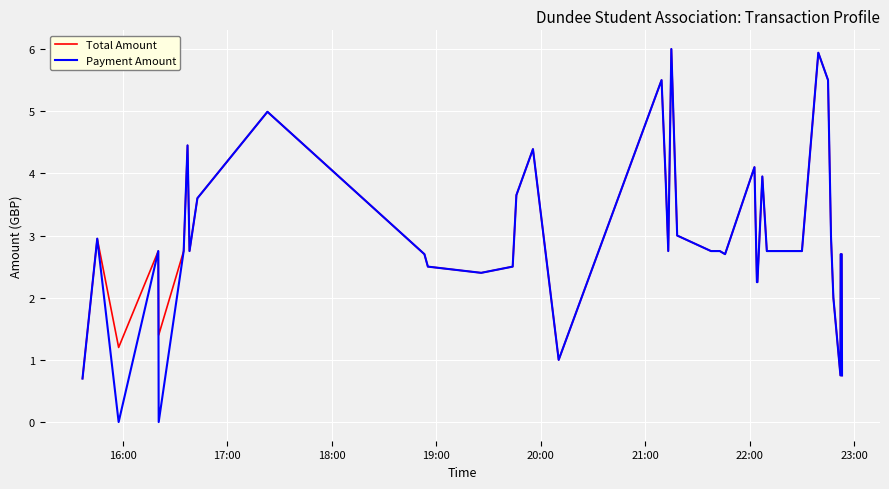

Which series has the widest spread of values?

Payment Amount